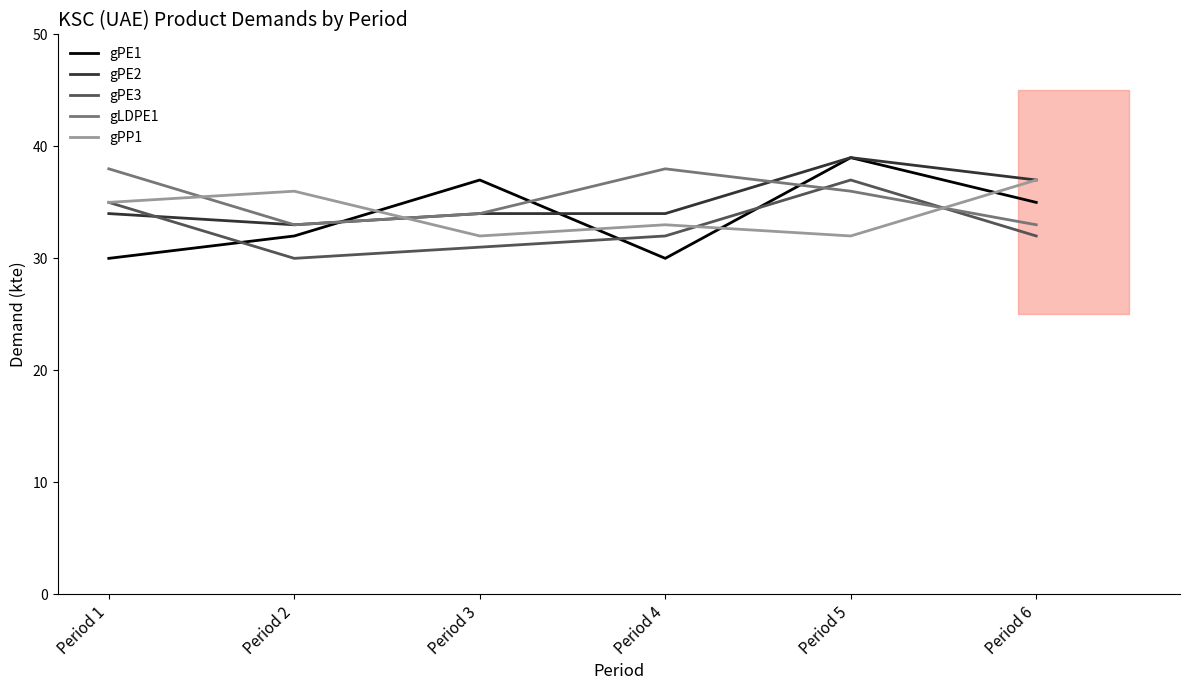

What is the difference between the second highest and second lowest values in the gPE2 series?

3